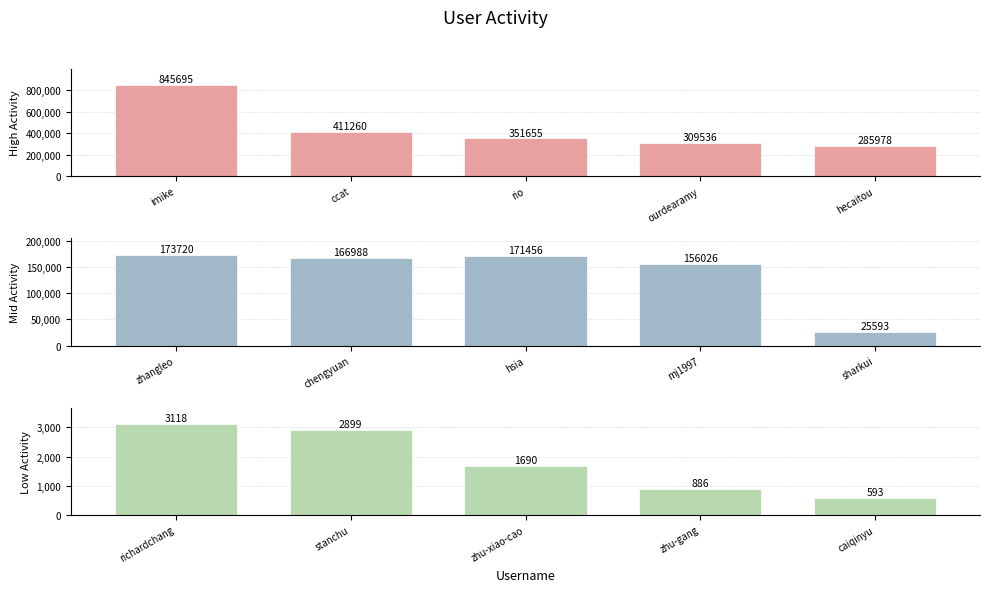

Which series has the largest total across all categories?

High Activity